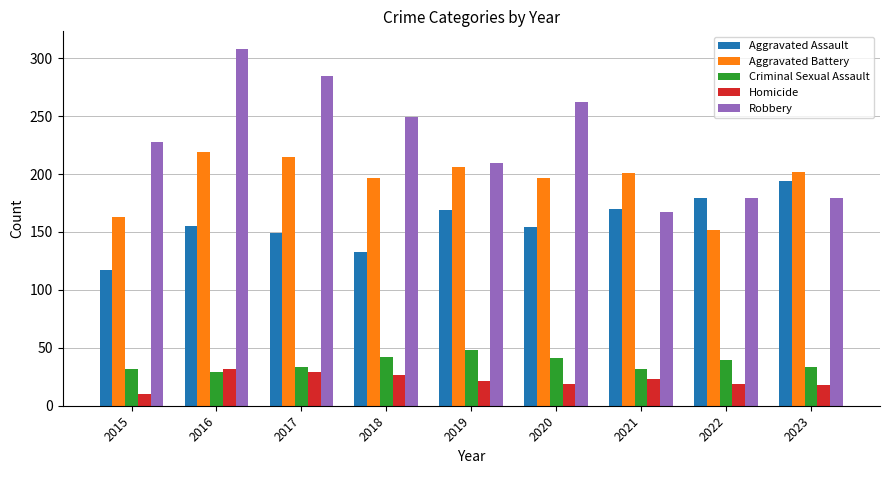

What is the approximate value of Aggravated Battery at 2022?

152